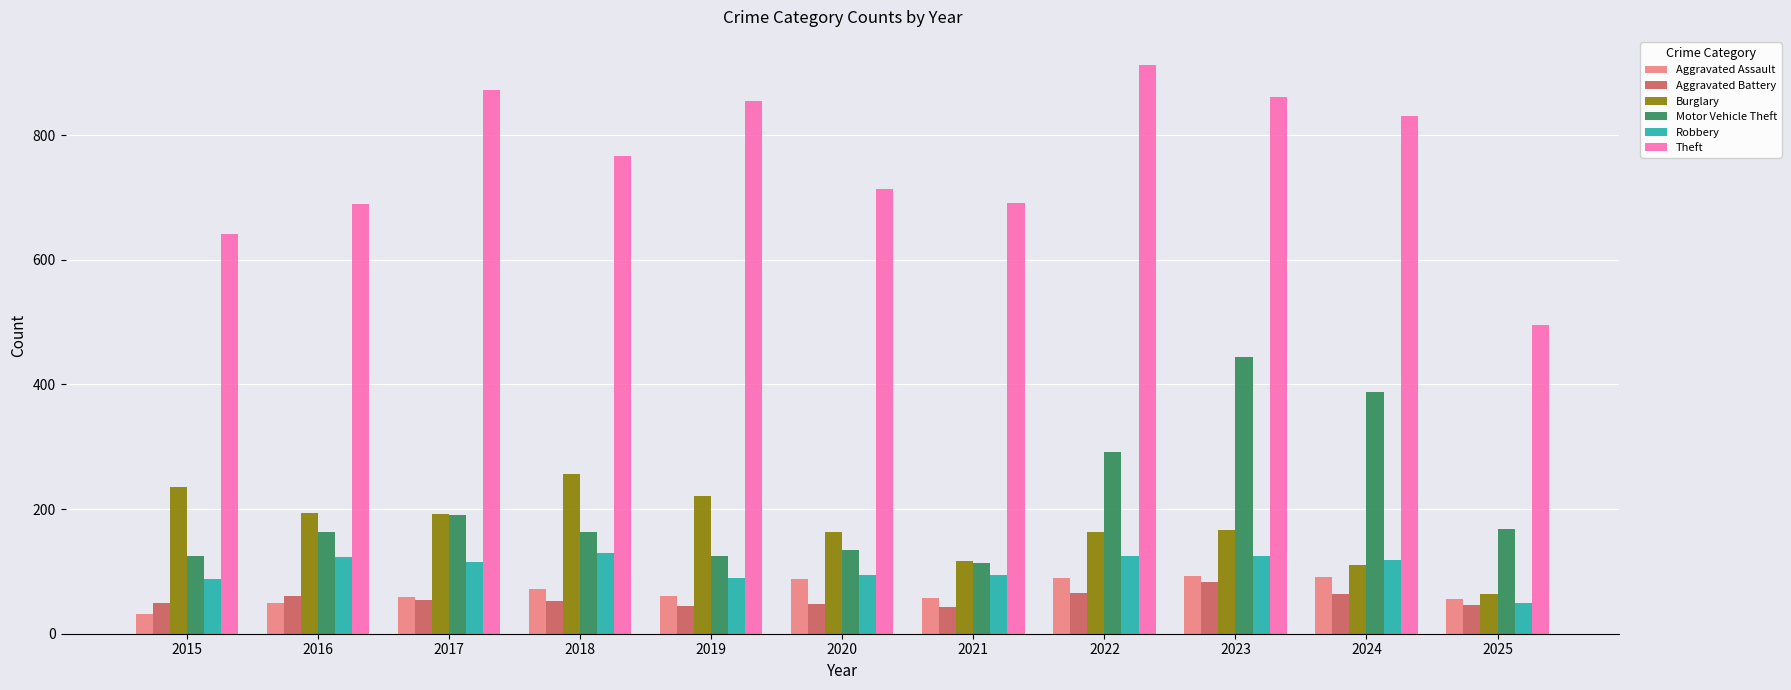

Is it true that Aggravated Battery equals 48 at 2020?

True